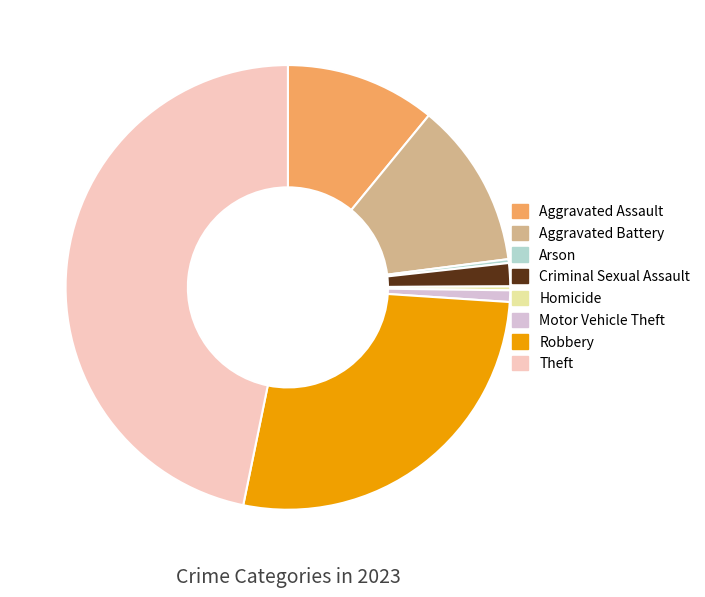

Is the sum of Motor Vehicle Theft and Arson greater than half?

No